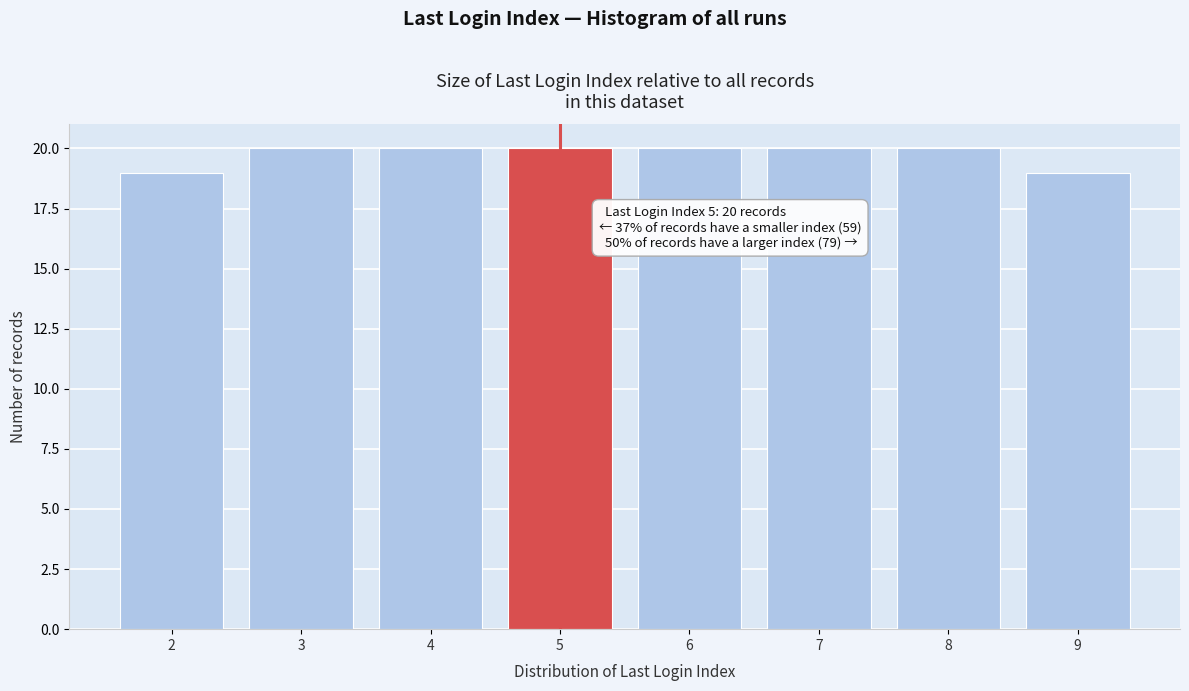

Reading right to left, list all the values displayed in this chart.

9=19	8=20	7=20	6=20	5=20	4=20	3=20	2=19